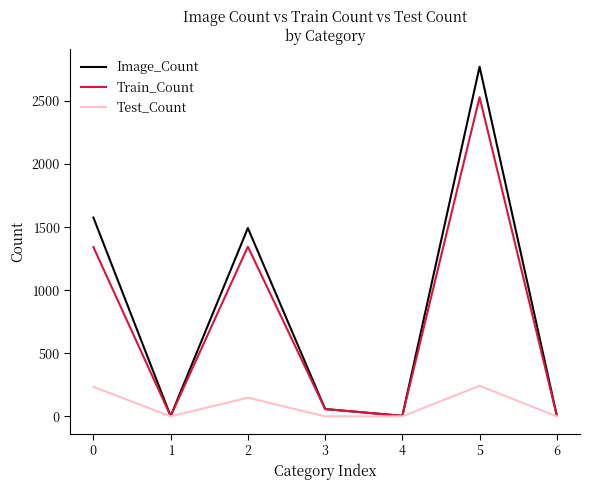

Which series has the largest range (max minus min)?

Image_Count